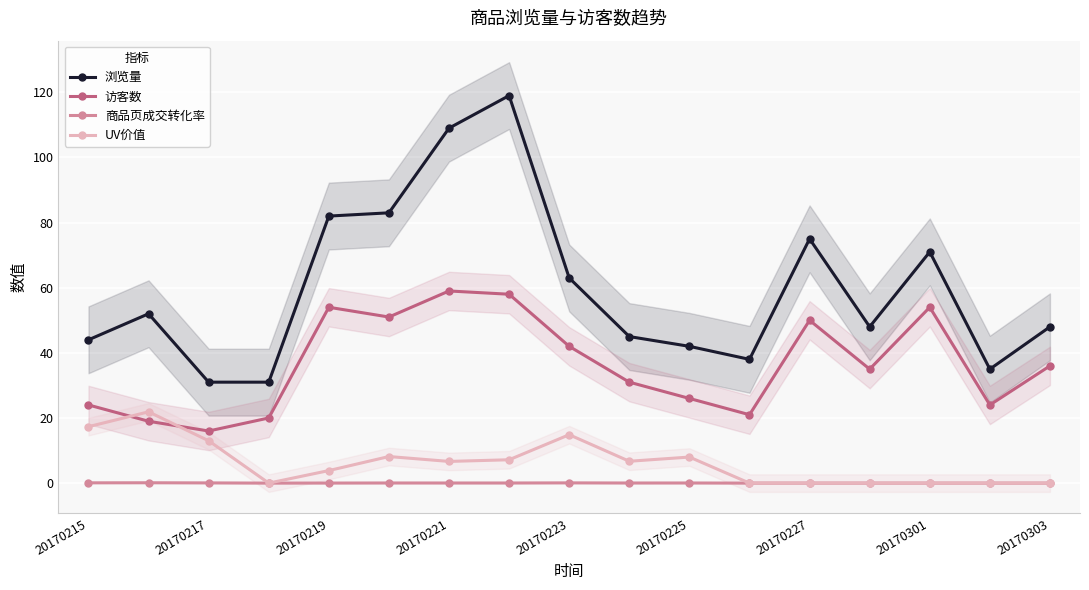

How many interior local valleys does the 访客数 series have?

5